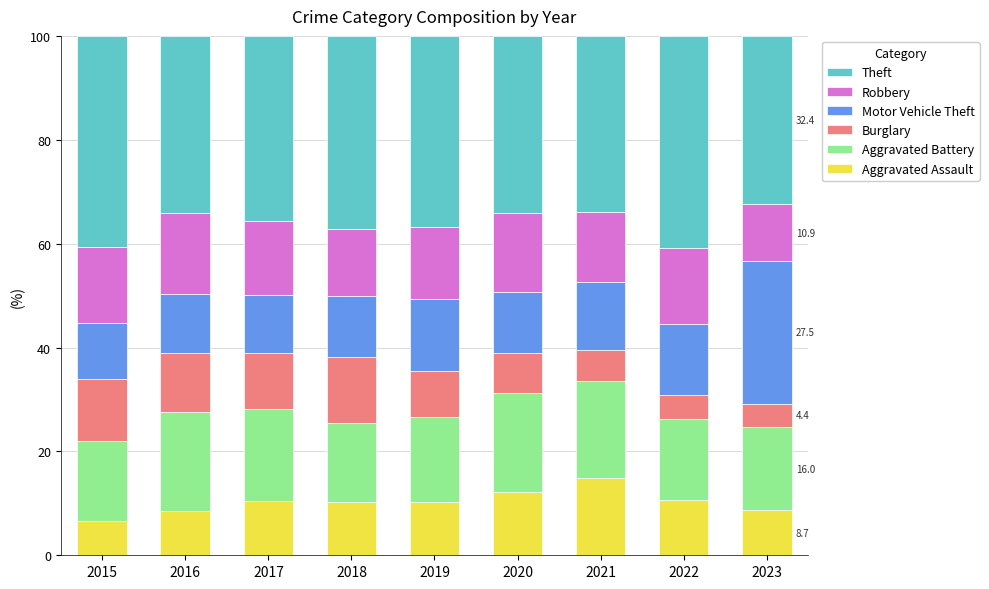

What is the total value across all series at 2016?

100.0